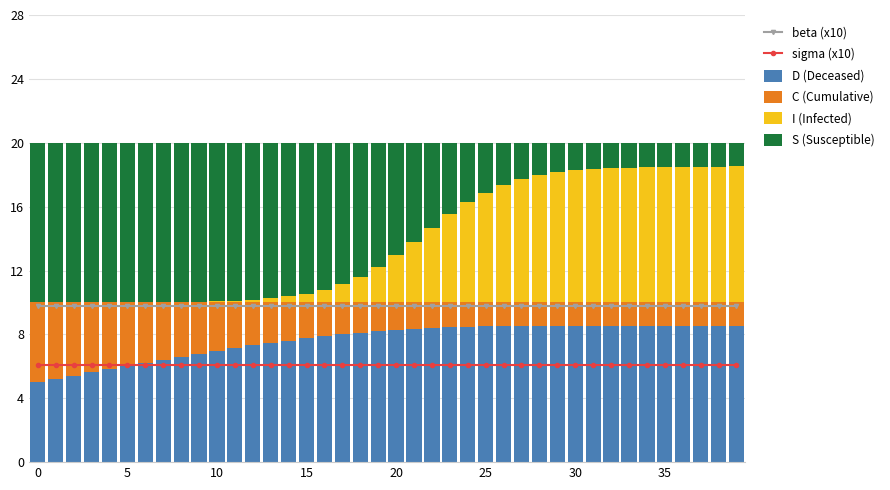

What is the greatest value displayed?

10.0